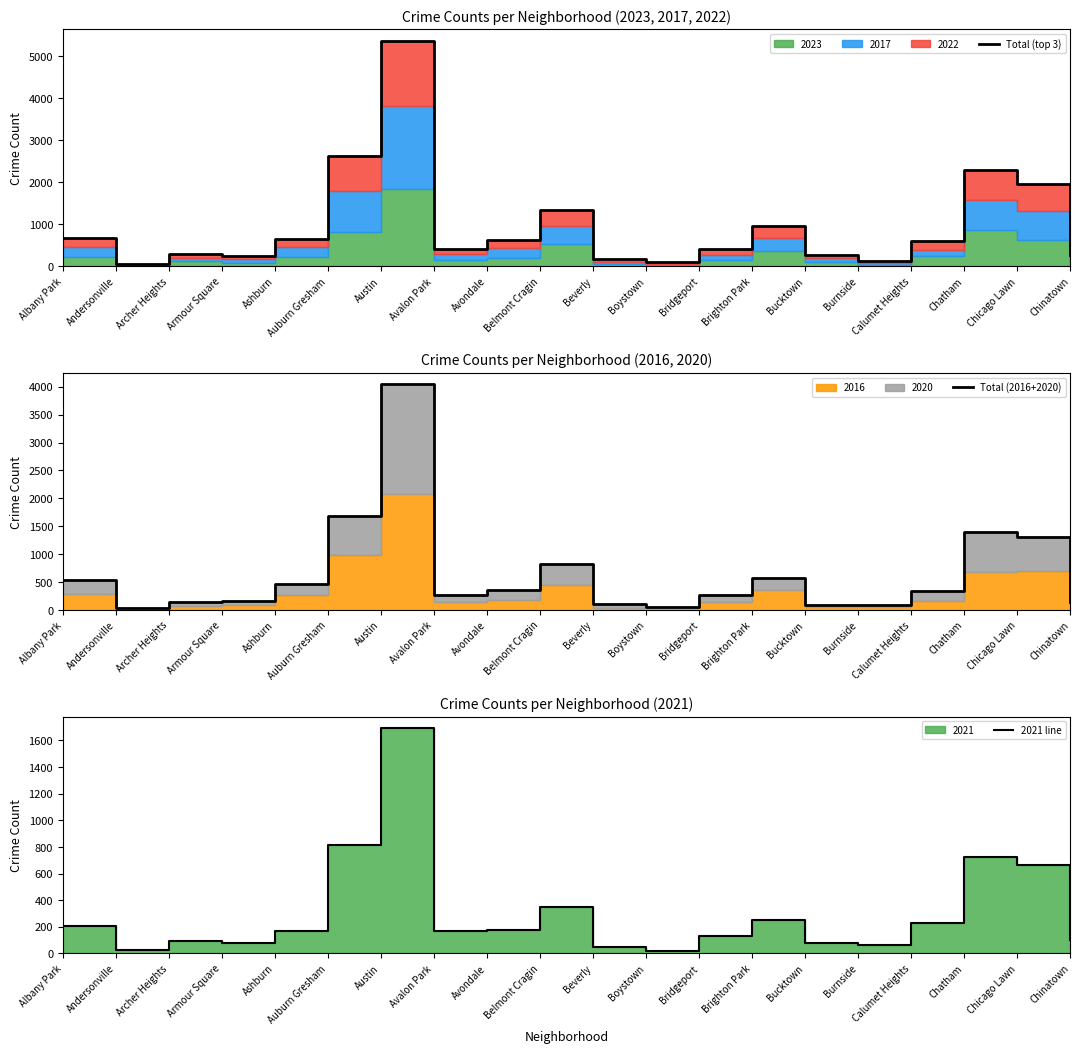

What is the difference between the 2021 line values at Chicago Lawn and Andersonville?

636